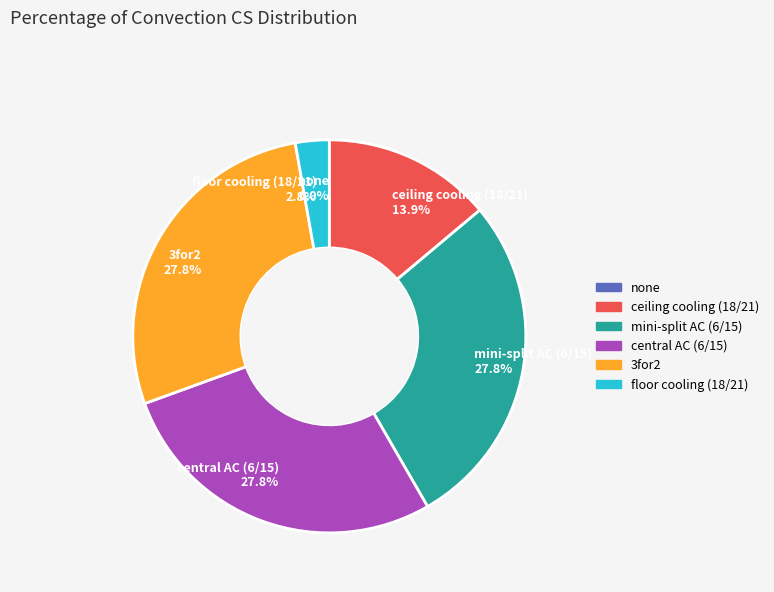

What percentage is the 3for2 slice, to the nearest percent?

28%